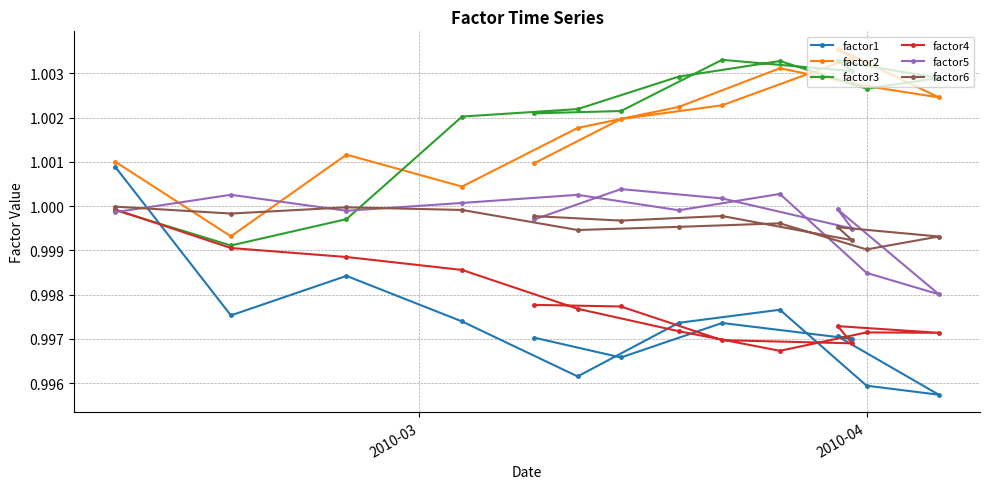

Which series has the widest spread of values?

factor1